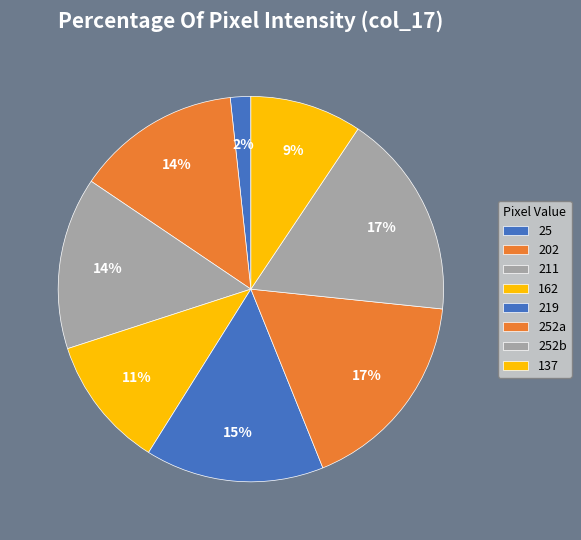

How many slices are in this pie chart?

8